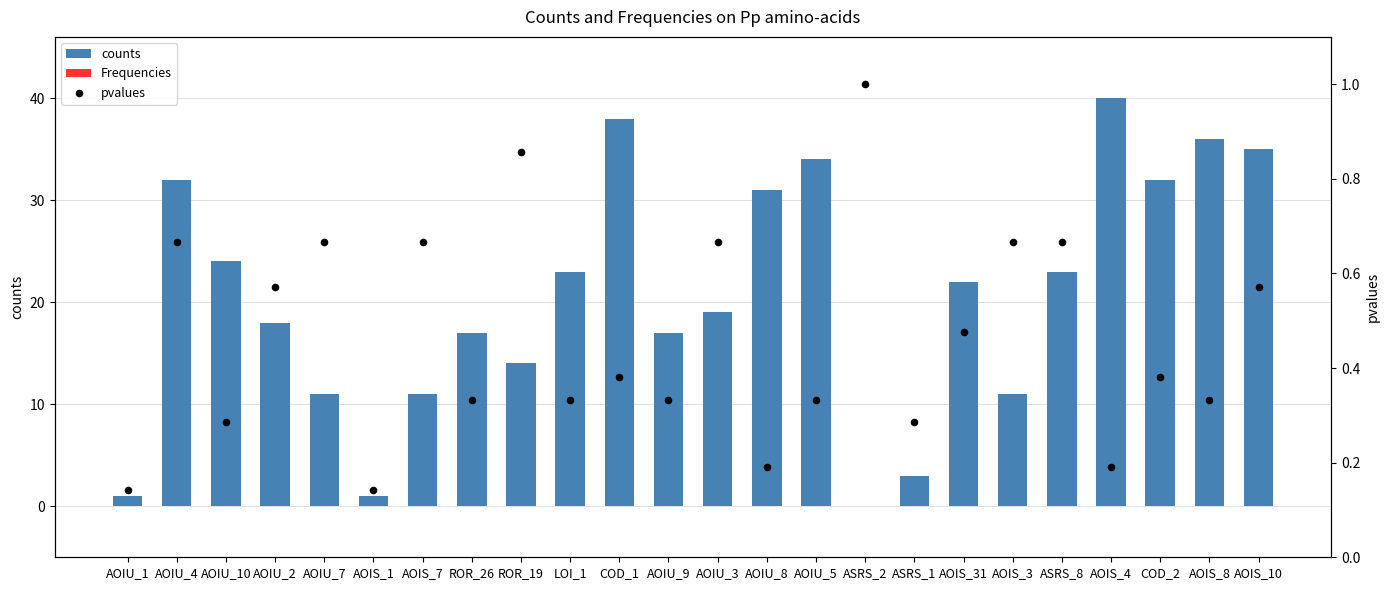

Which series has the largest Y range (max minus min)?

counts